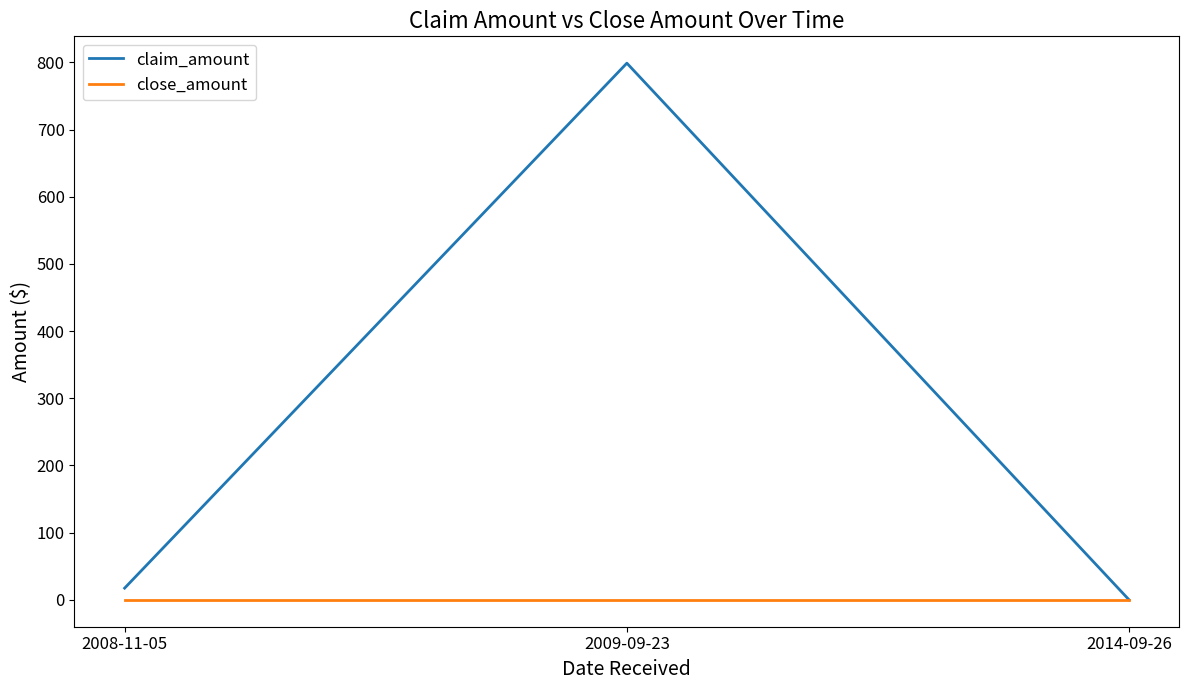

The close_amount series shows 0.0 at 2009-09-23. True or false?

True